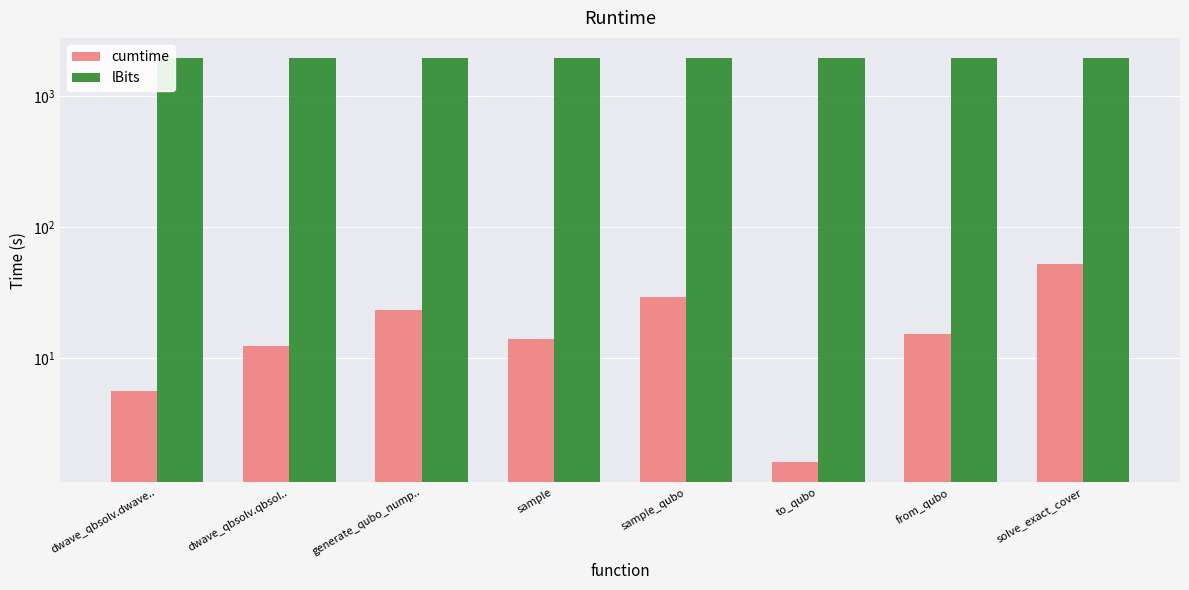

At which label does lBits reach its peak?

dwave_qbsolv.dwave..